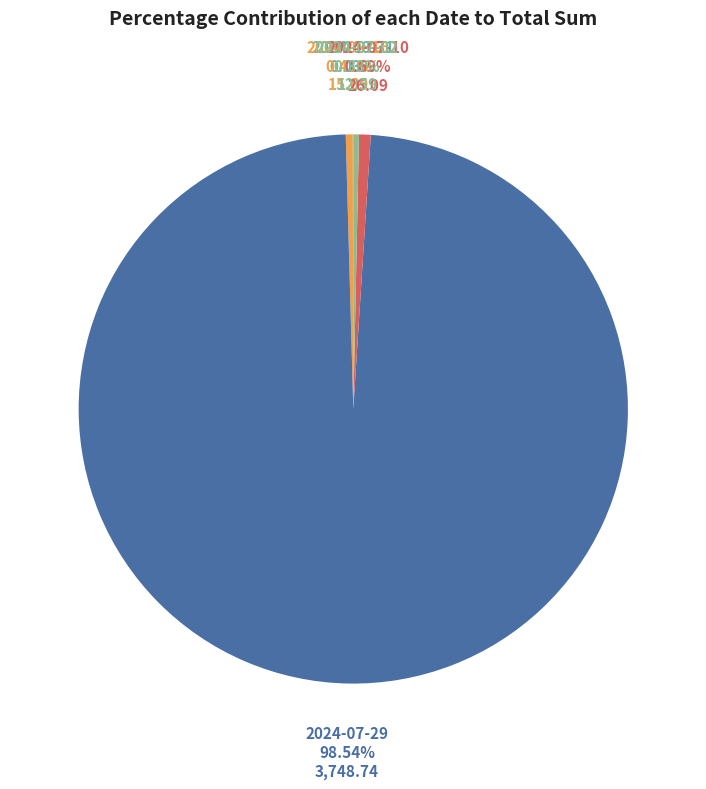

Does any single category account for the majority?

Yes